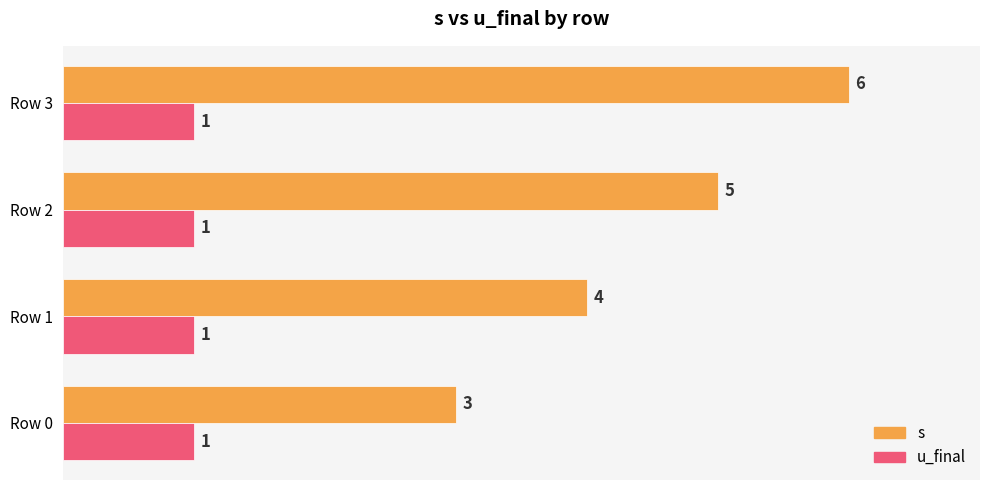

What is the lowest value of the s series?

3